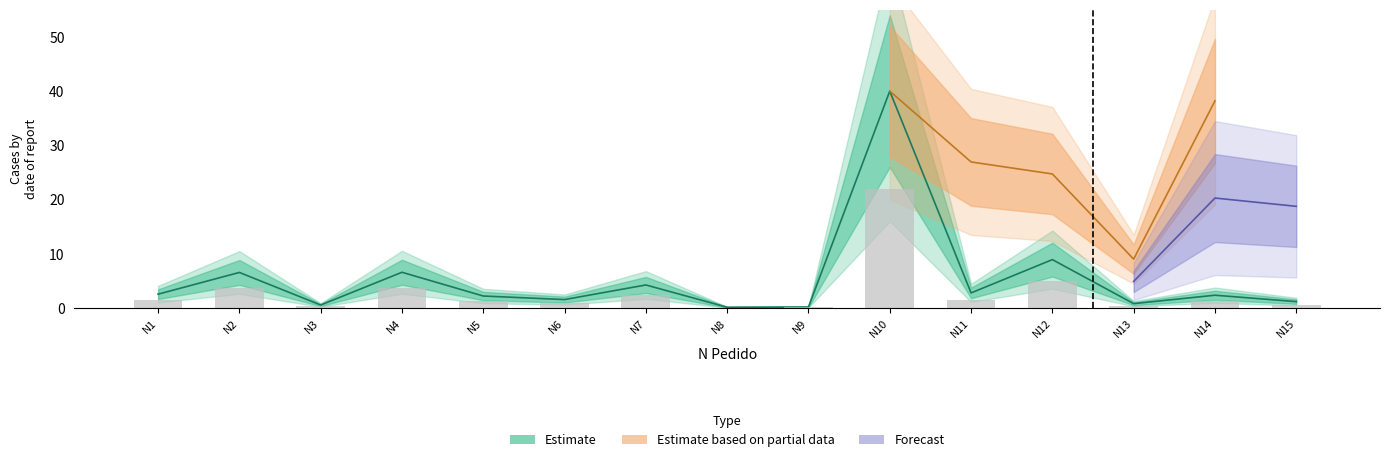

What is the difference between the values at N5 and N8?

2.1